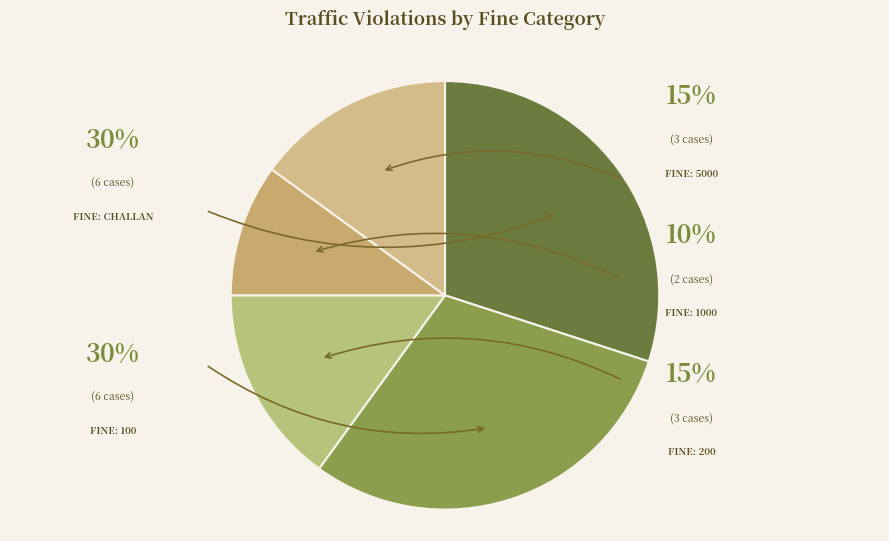

How many slices are in this pie chart?

5